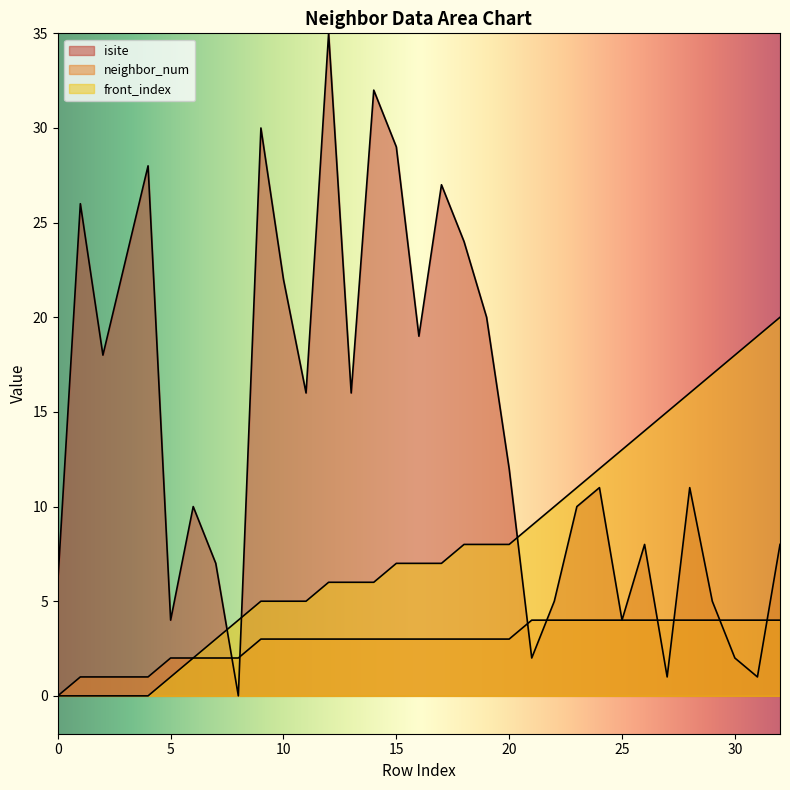

Which series has the widest spread of values?

isite